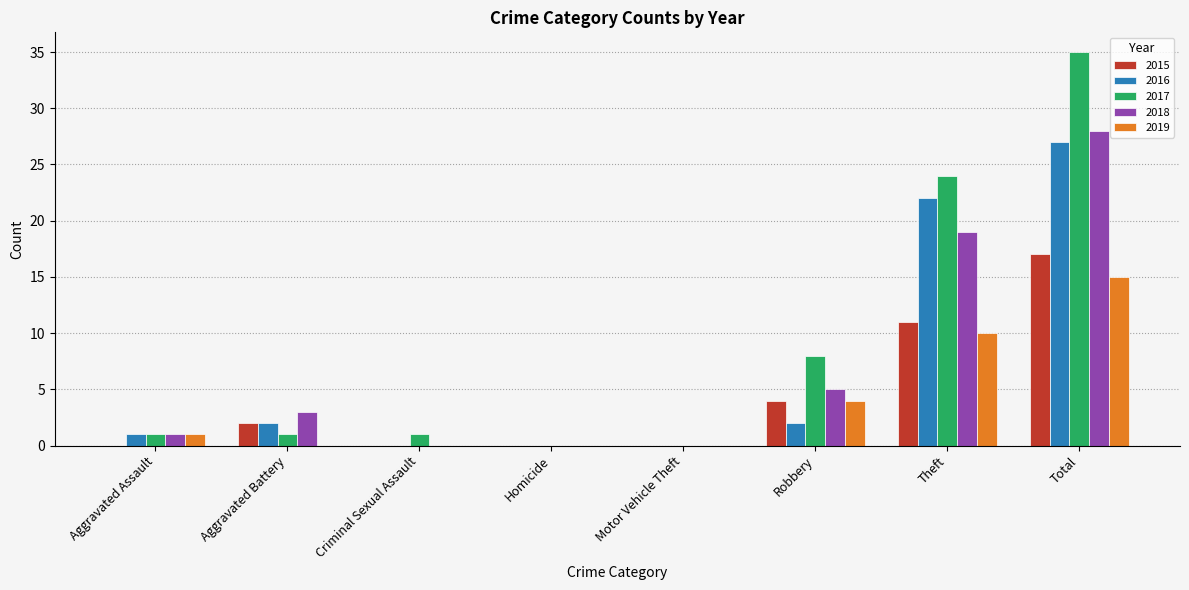

Which series has the largest range (max minus min)?

2017